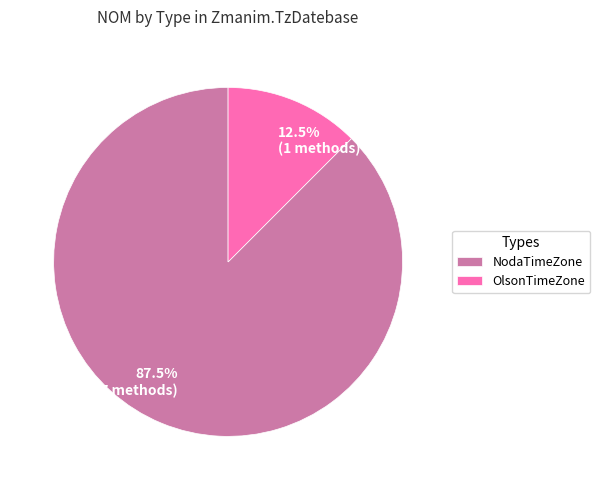

To the nearest percent, what is the combined percentage of NodaTimeZone and OlsonTimeZone?

100%